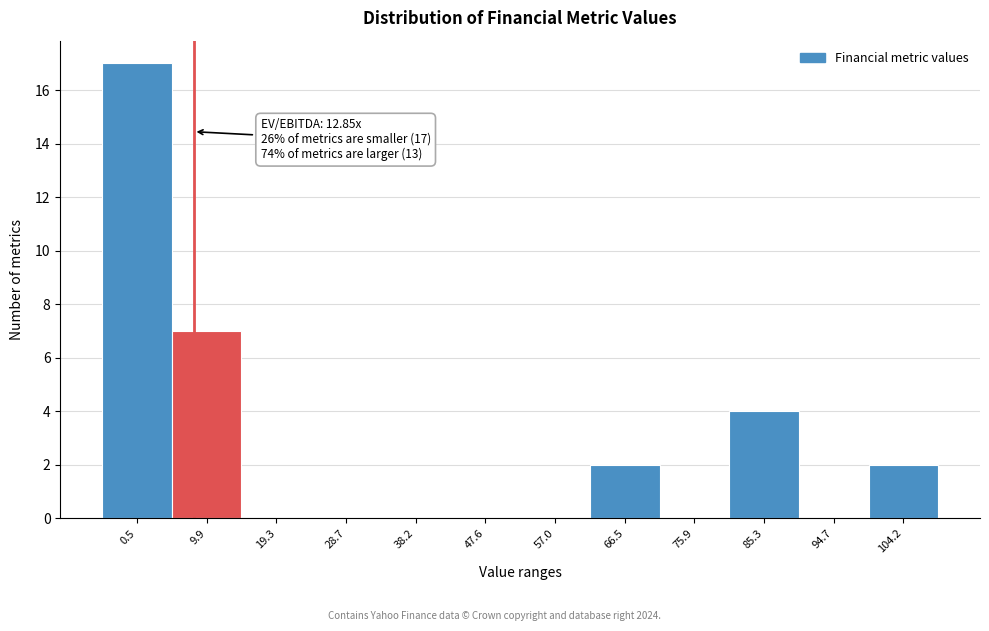

Reading left to right, transcribe all the data shown in this chart.

0.5=17	9.9=7	19.3=0	28.7=0	38.2=0	47.6=0	57.0=0	66.5=2	75.9=0	85.3=4	94.7=0	104.2=2